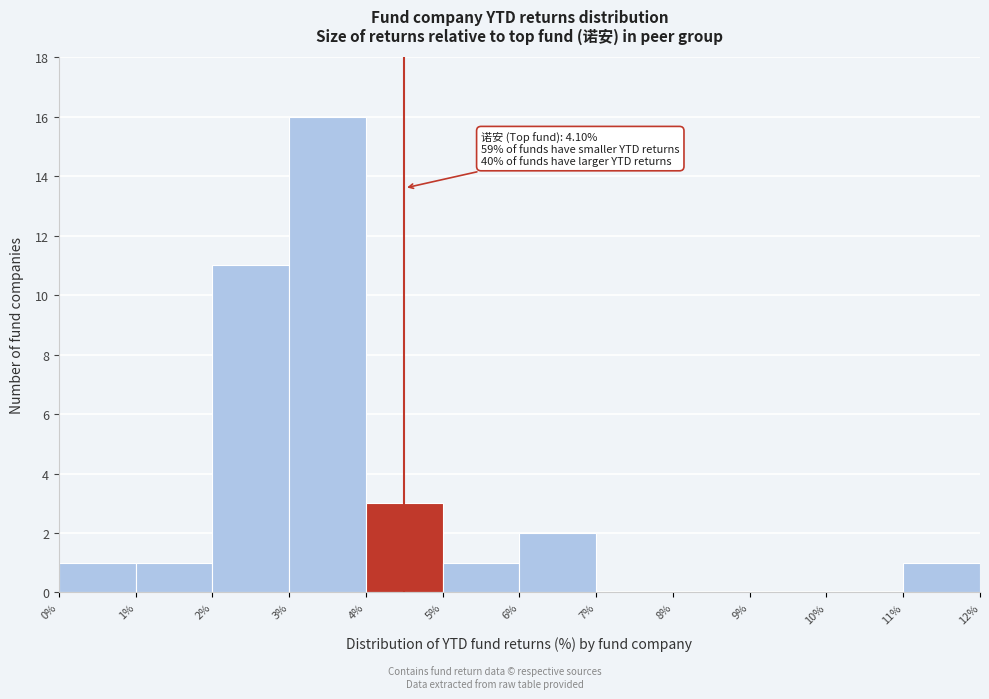

Which range on the x-axis has the tallest bar?

3% to 4%